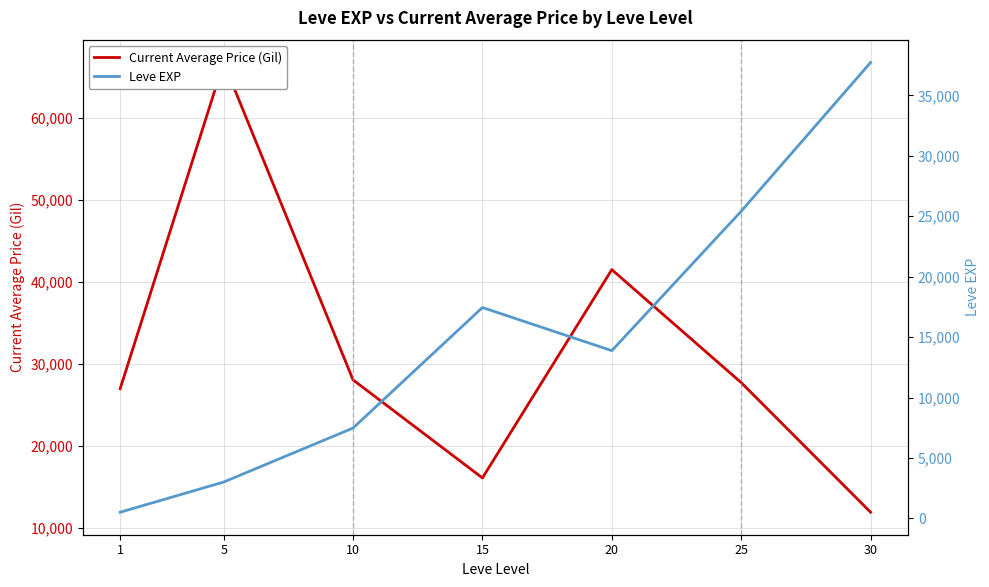

What are all the series names shown in the legend?

Current Average Price (Gil), Leve EXP